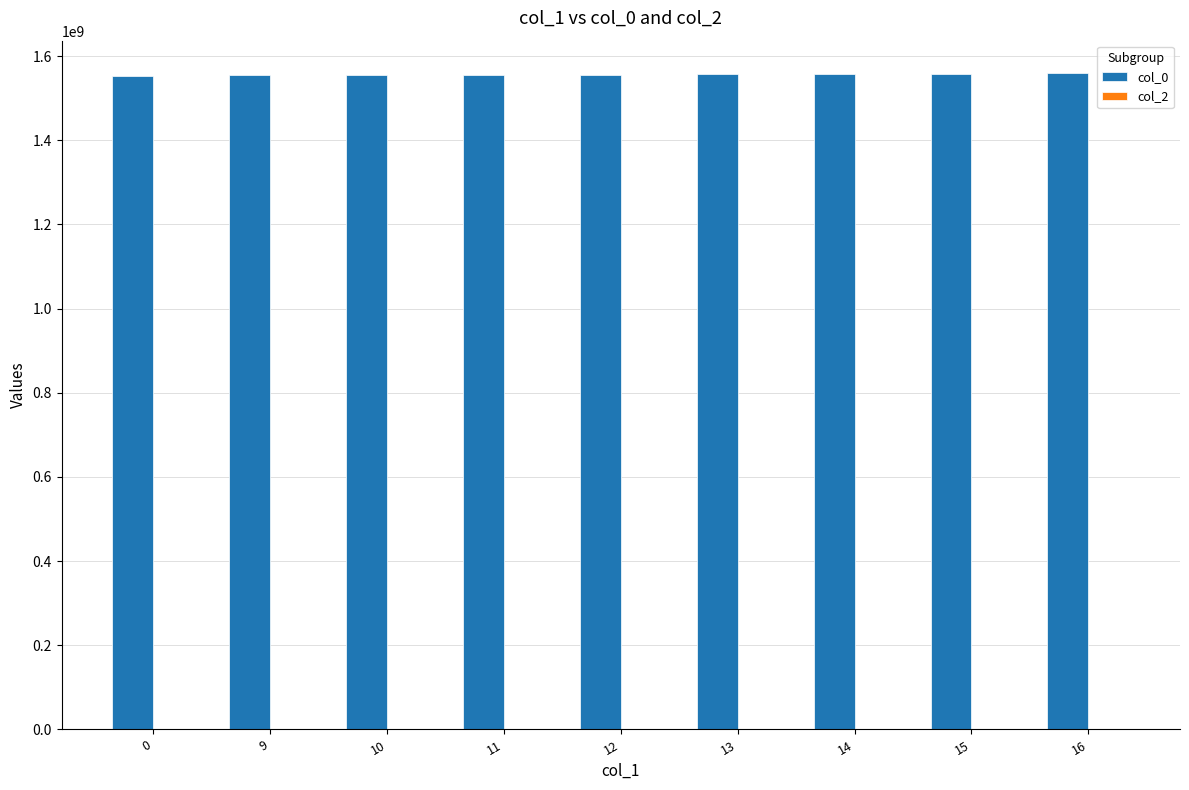

What is the ratio of the value at 15 to the value at 10?

1.0